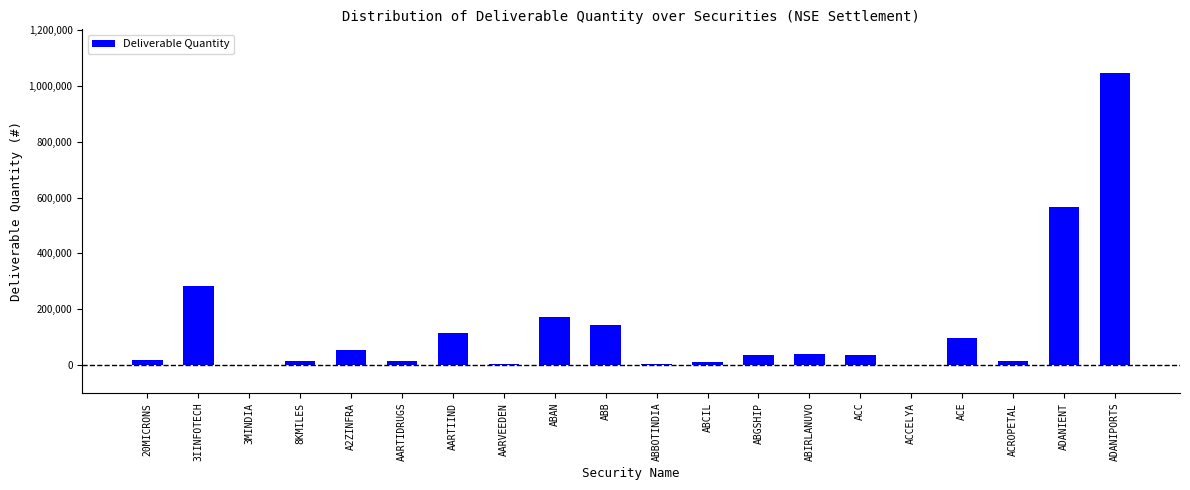

True or false: the data shows 228459 at ABB.

False